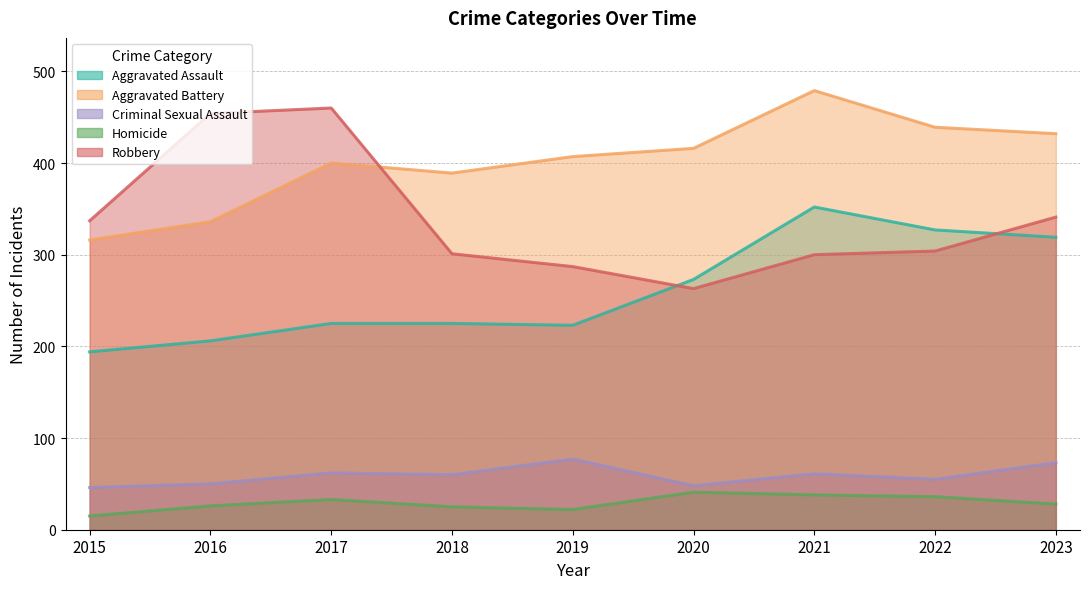

Where does the Aggravated Battery series first go above 407?

2020